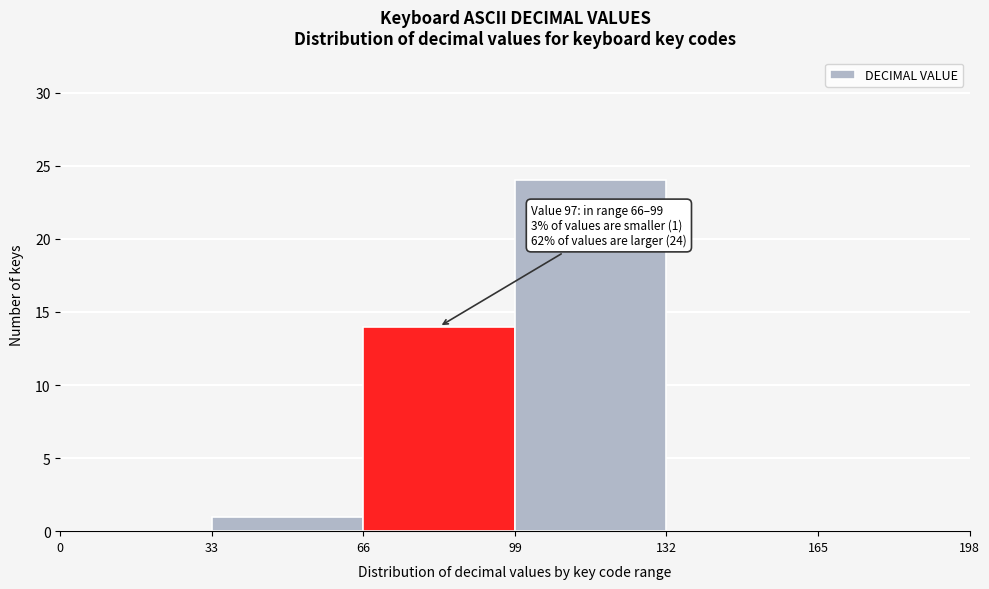

Which range on the x-axis has the tallest bar?

99 to 132